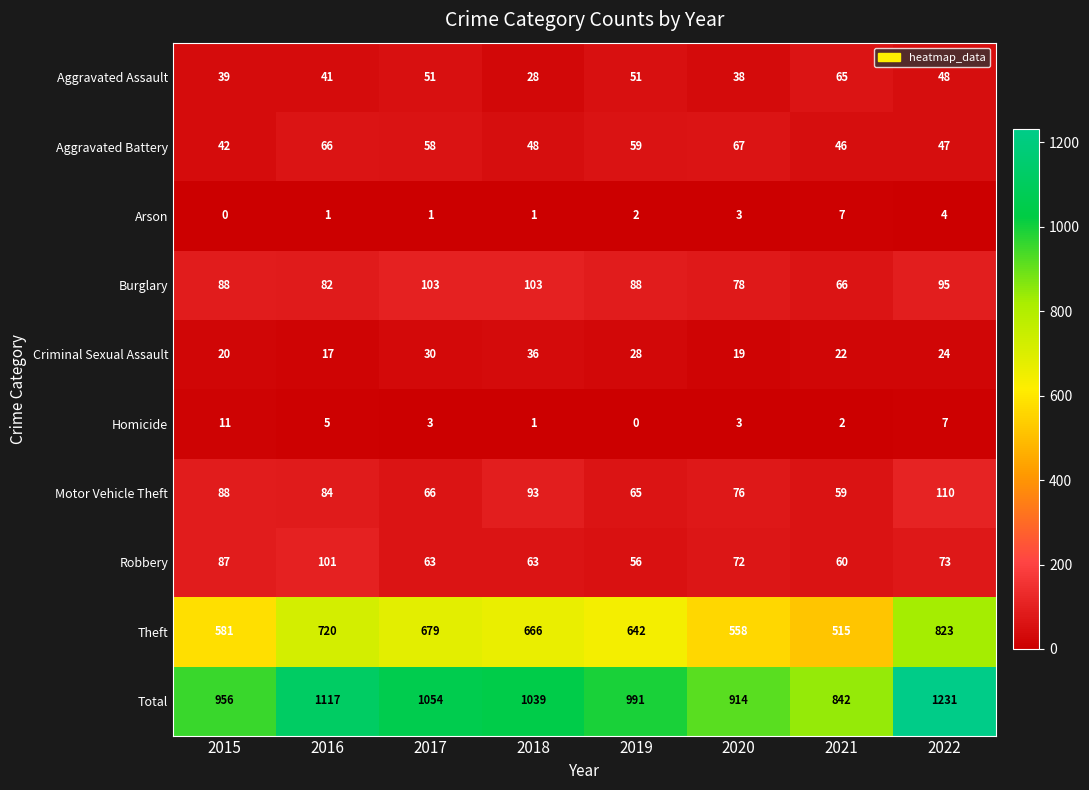

What is the total value across all series at 2021?

1684